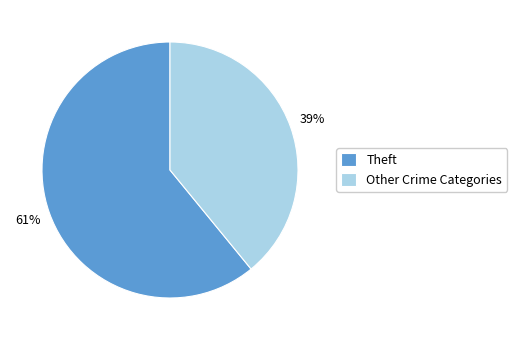

To the nearest percent, what is the average slice percentage?

50%